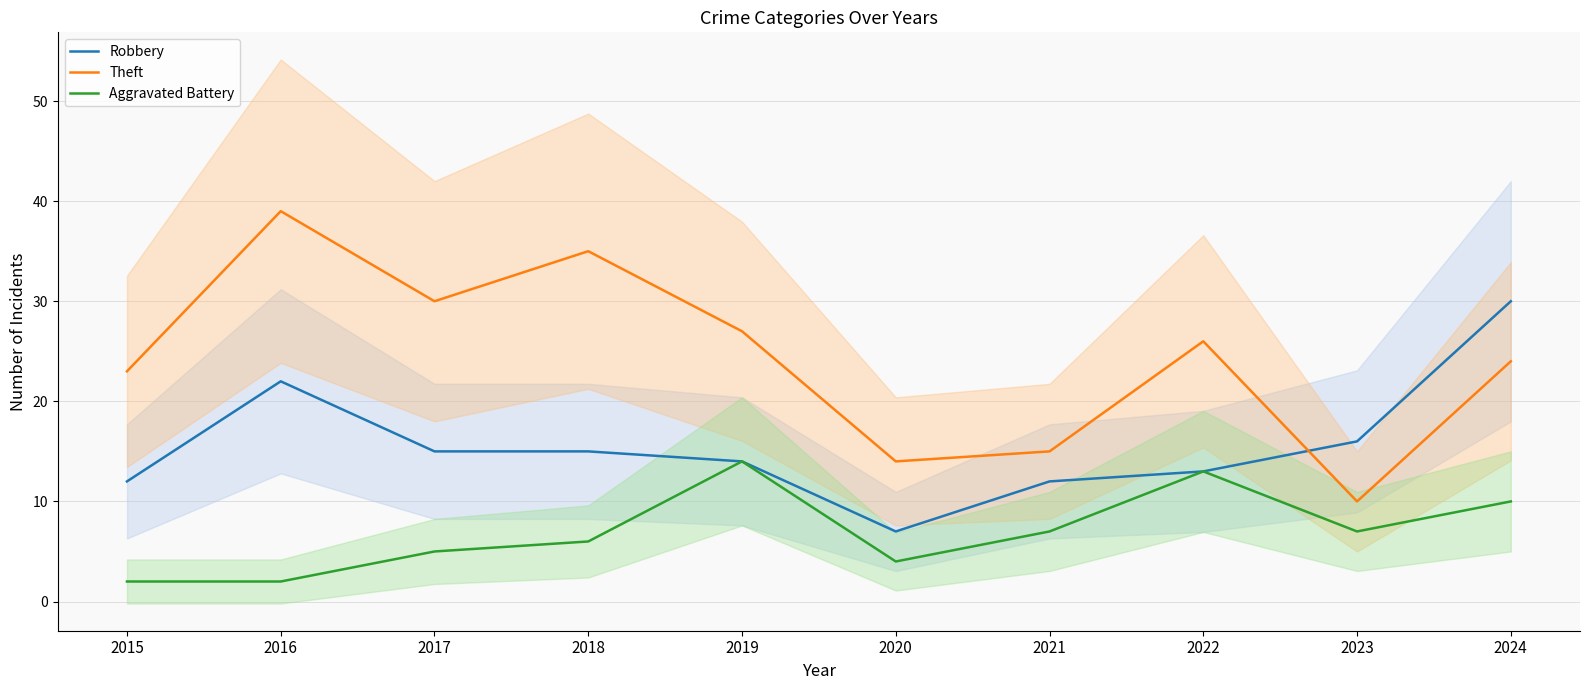

The Robbery series shows 13 at 2022. True or false?

True